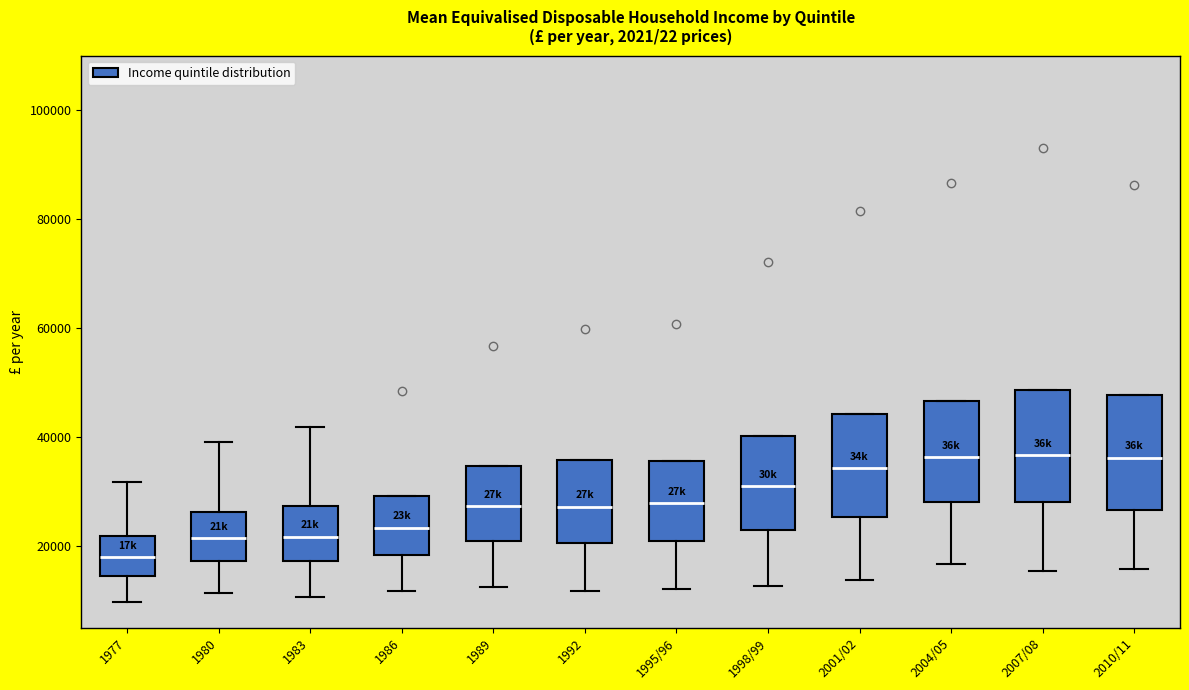

Where is the lower edge of the box for 1998/99 on the y-axis? The values are not printed on the chart, so give them approximately, as read against the axis.

22000